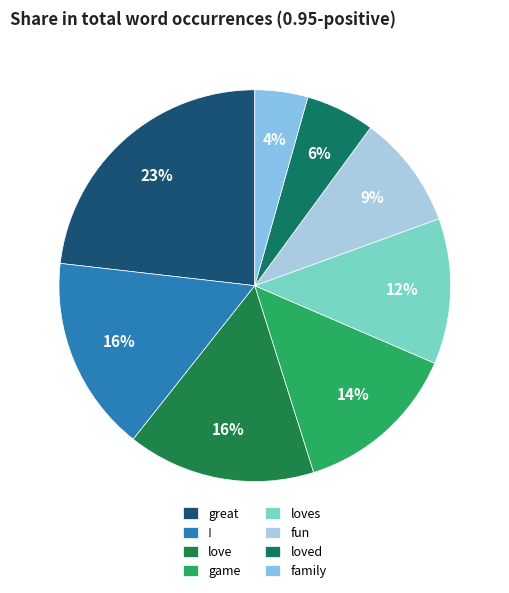

Count the number of slices in the pie.

8